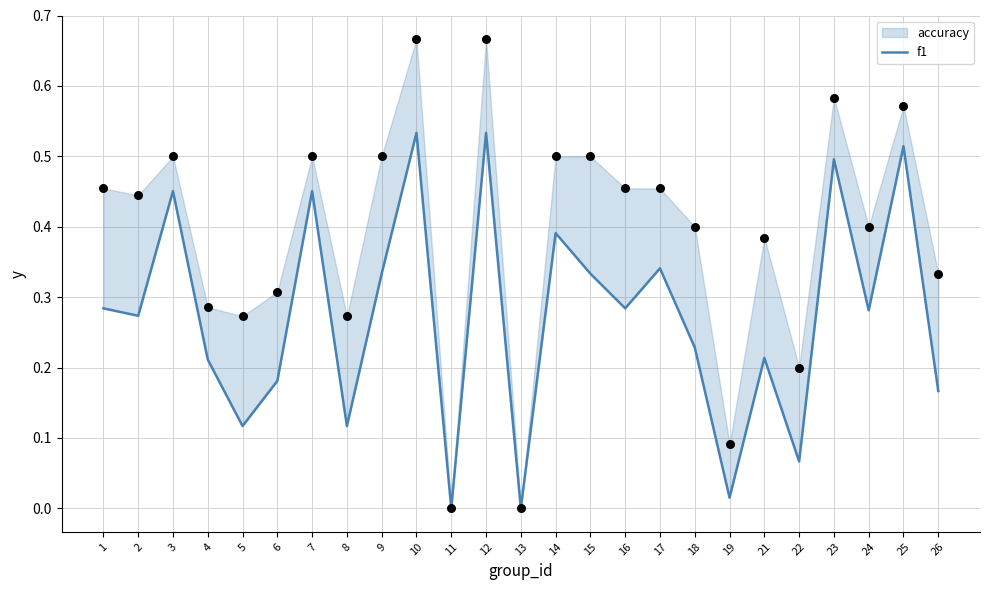

What is the change in value from 5 to 13?

-0.1